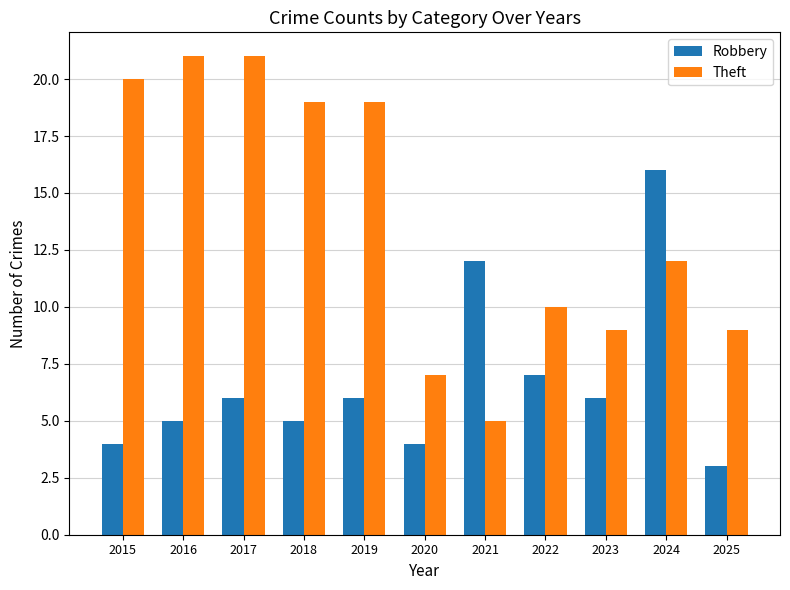

What are all the series names shown in the legend?

Robbery, Theft